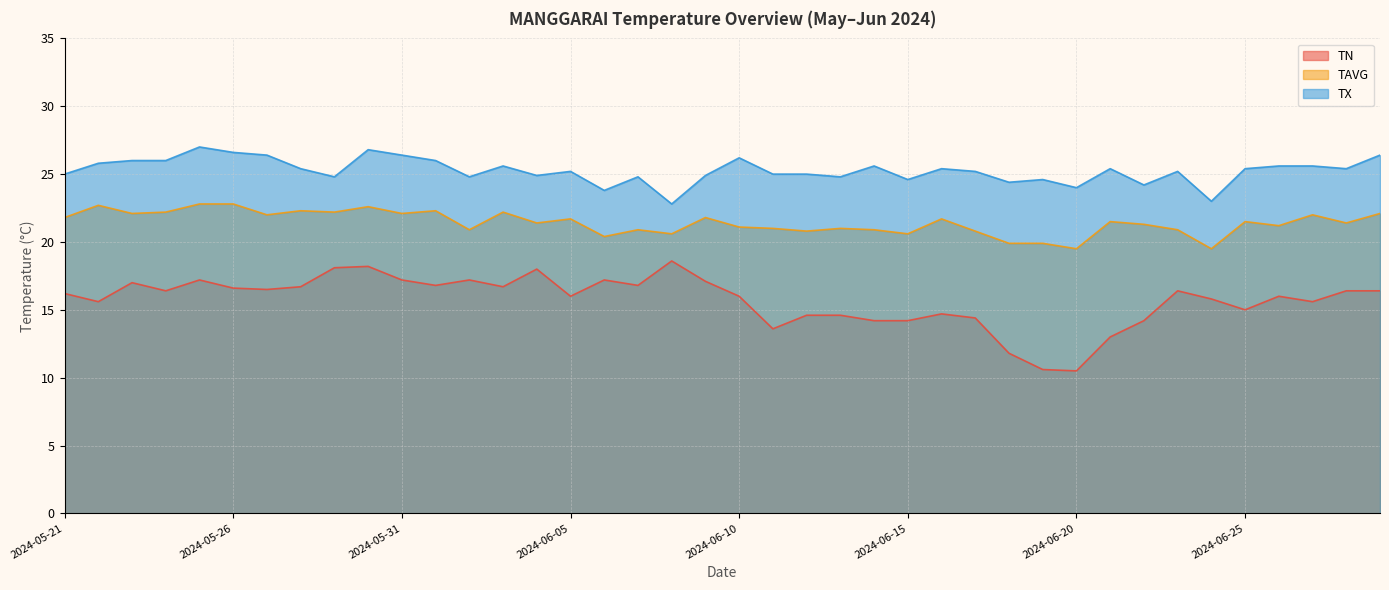

At which label is TAVG closest to 21?

2024-06-11